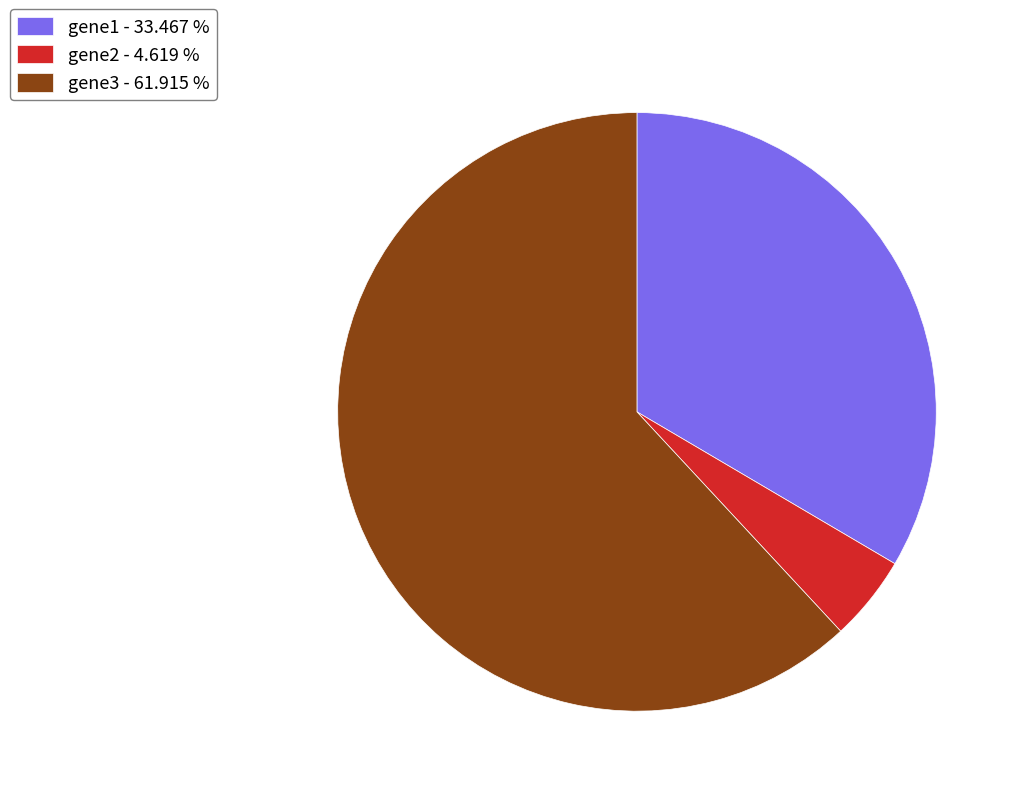

Is the sum of gene3 - 61.915 % and gene2 - 4.619 % greater than half?

Yes